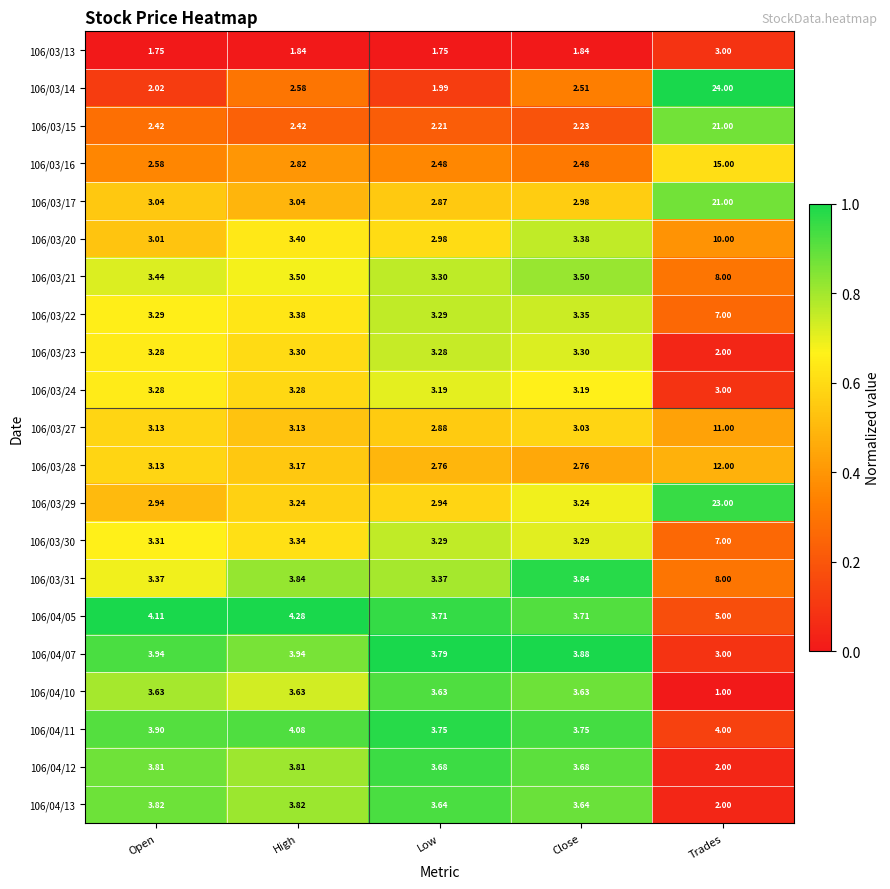

Which category has the highest value in the 106/04/05 series?

Trades